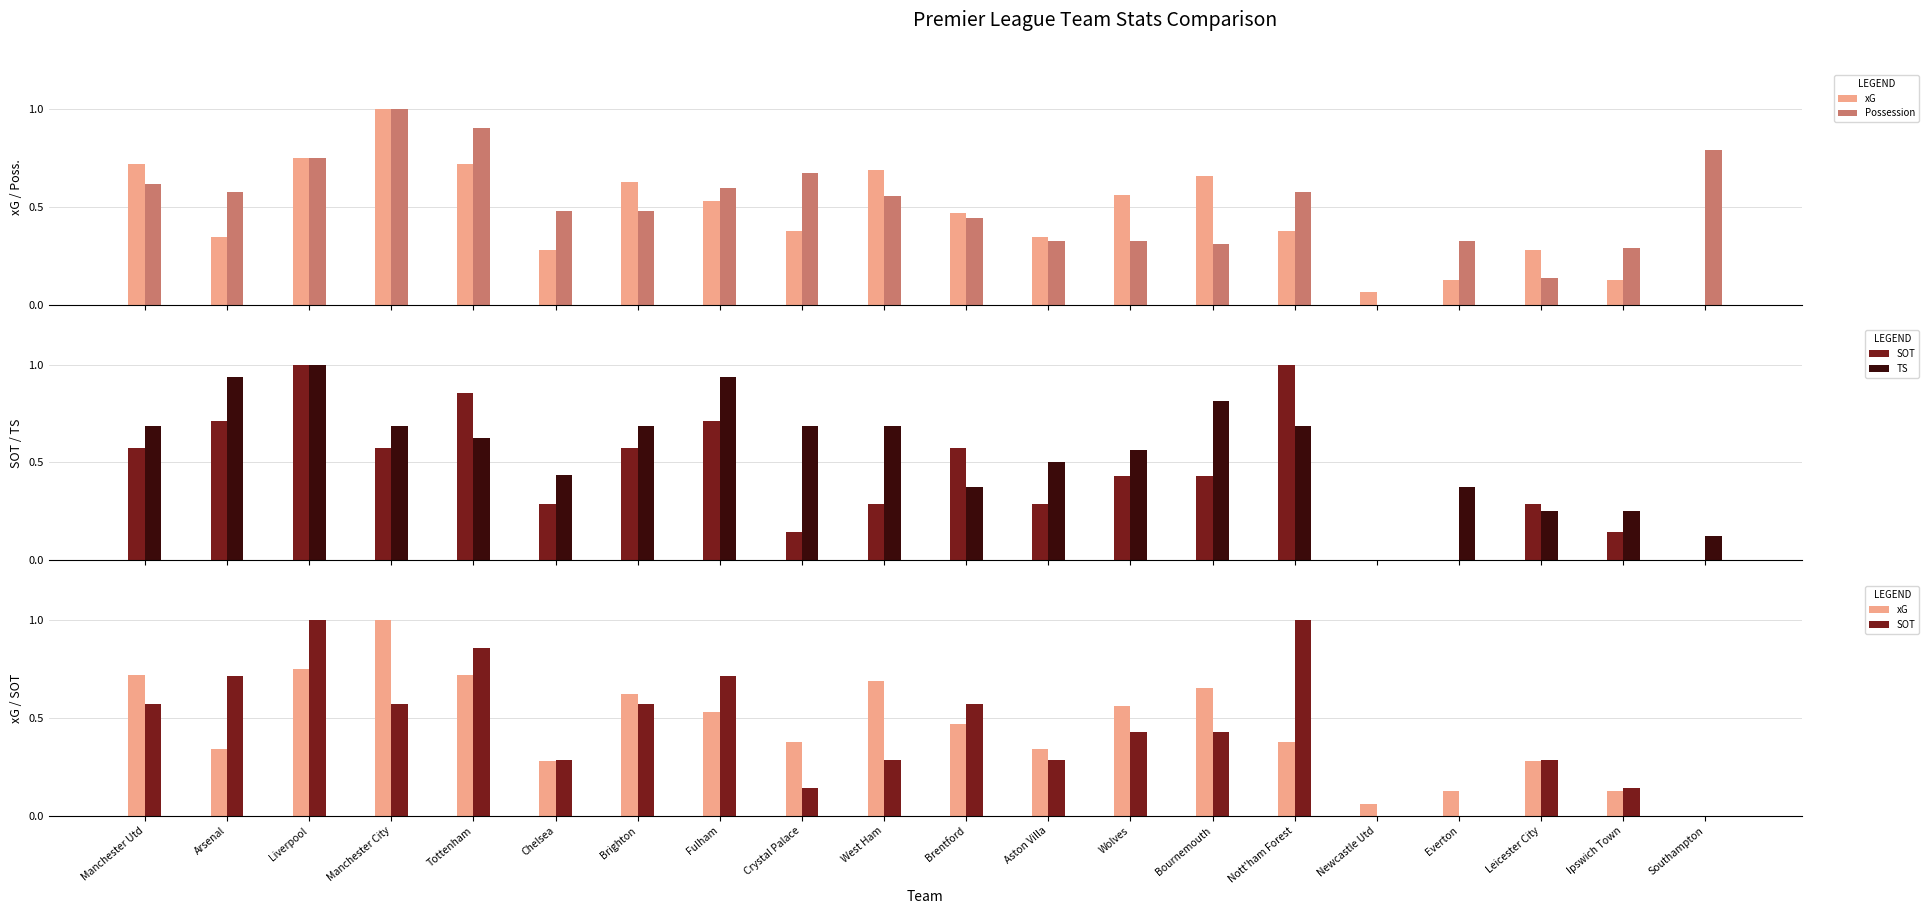

Does the chart contain any negative values?

No